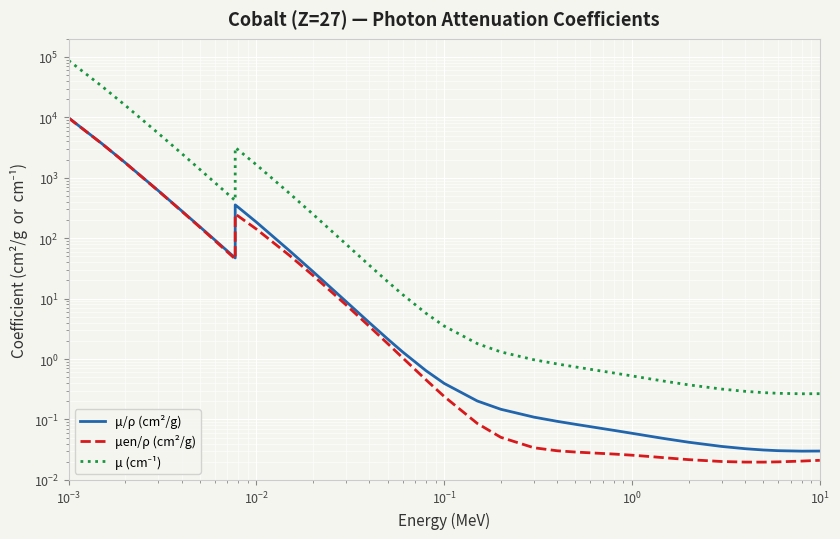

Reading left to right, list all the values displayed in this chart.

μ/ρ (cm²/g): 9796.0	3697.0	1779.0	612.9	283.0	154.3	93.7	47.1	355.5	324.8	184.1	62.0	28.0	9.0	4.0	2.1	1.3	0.6	0.4	0.2	0.1	0.1	0.1	0.1	0.1	0.1	0.1	0.1	0.0	0.0	0.0	0.0	0.0	0.0	0.0	0.0
μen/ρ (cm²/g): 9750.0	3682.0	1771.0	608.4	279.6	151.5	91.4	45.3	250.7	232.2	141.3	51.8	24.2	7.9	3.5	1.8	1.1	0.5	0.2	0.1	0.1	0.0	0.0	0.0	0.0	0.0	0.0	0.0	0.0	0.0	0.0	0.0	0.0	0.0	0.0	0.0
μ (cm⁻¹): 87184.4	32903.3	15833.1	5454.8	2518.7	1373.3	833.9	419.2	3163.9	2890.7	1638.5	551.9	249.5	79.8	35.4	19.1	11.7	5.7	3.5	1.8	1.3	1.0	0.8	0.7	0.7	0.6	0.5	0.5	0.4	0.4	0.3	0.3	0.3	0.3	0.3	0.3